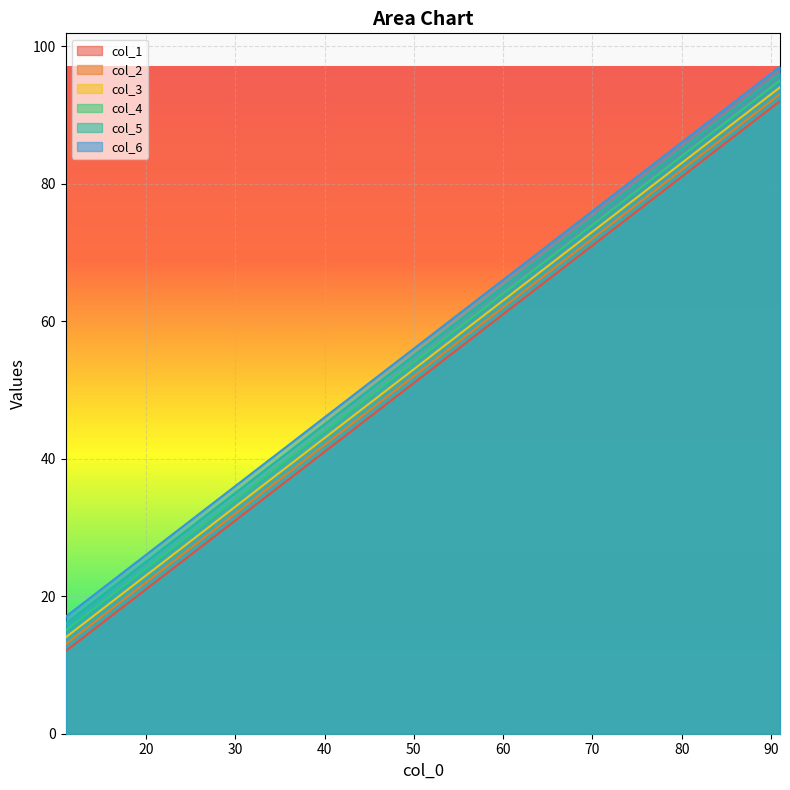

What is the difference between the col_5 values at 31 and 91?

60